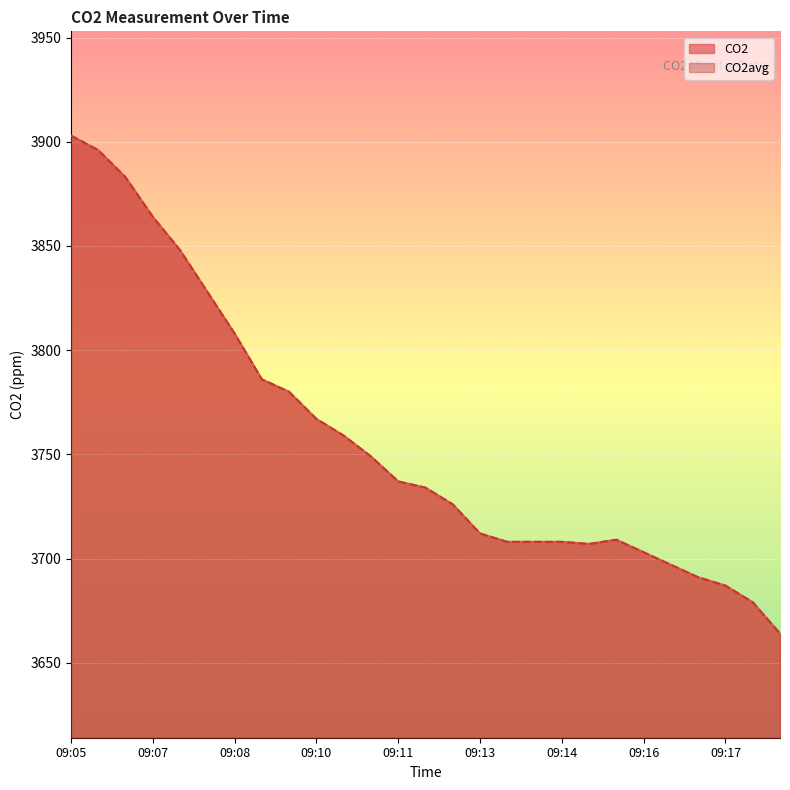

True or false: CO2avg and CO2 intersect in this chart.

False